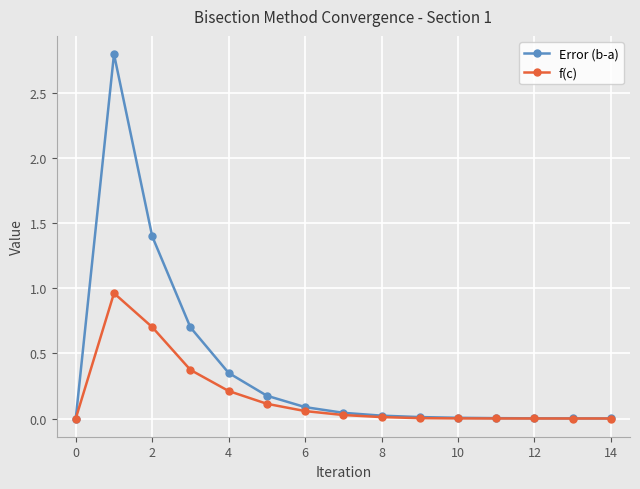

What is the highest value of the Error (b-a) series?

2.8